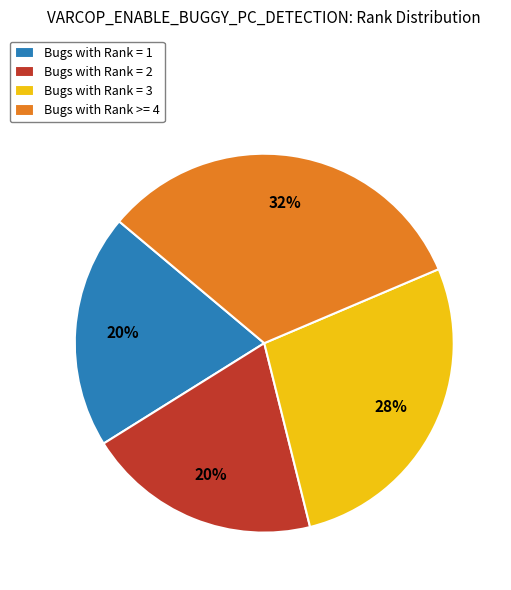

To the nearest percent, what is the combined percentage of Bugs with Rank = 1 and Bugs with Rank = 3?

48%